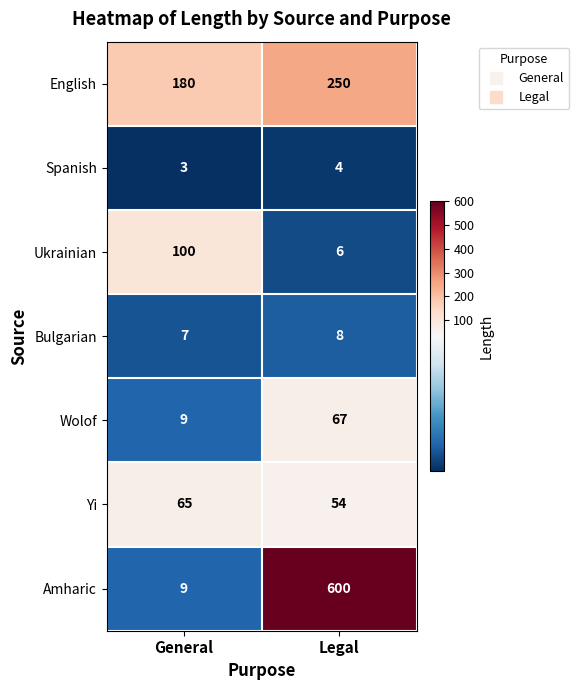

The value of Spanish at Legal is 2. True or false?

False